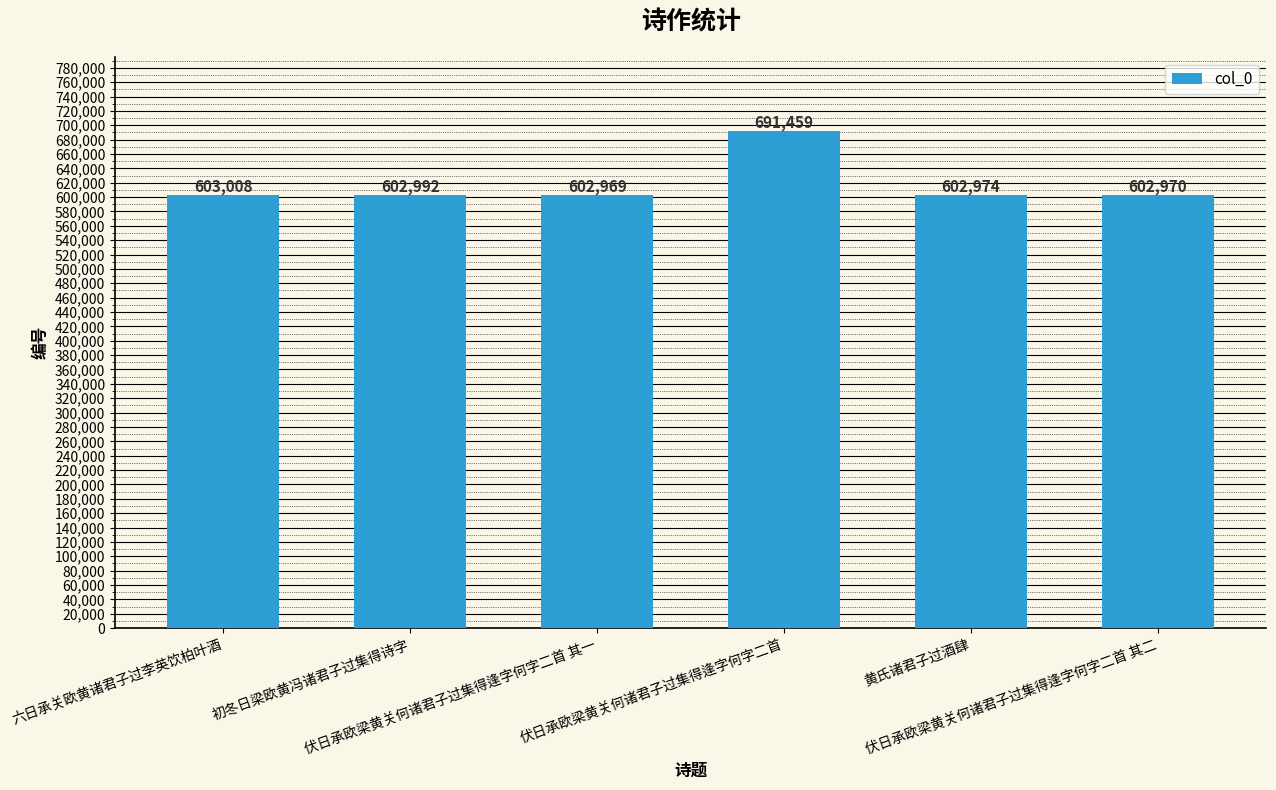

What is the smallest value displayed?

602969